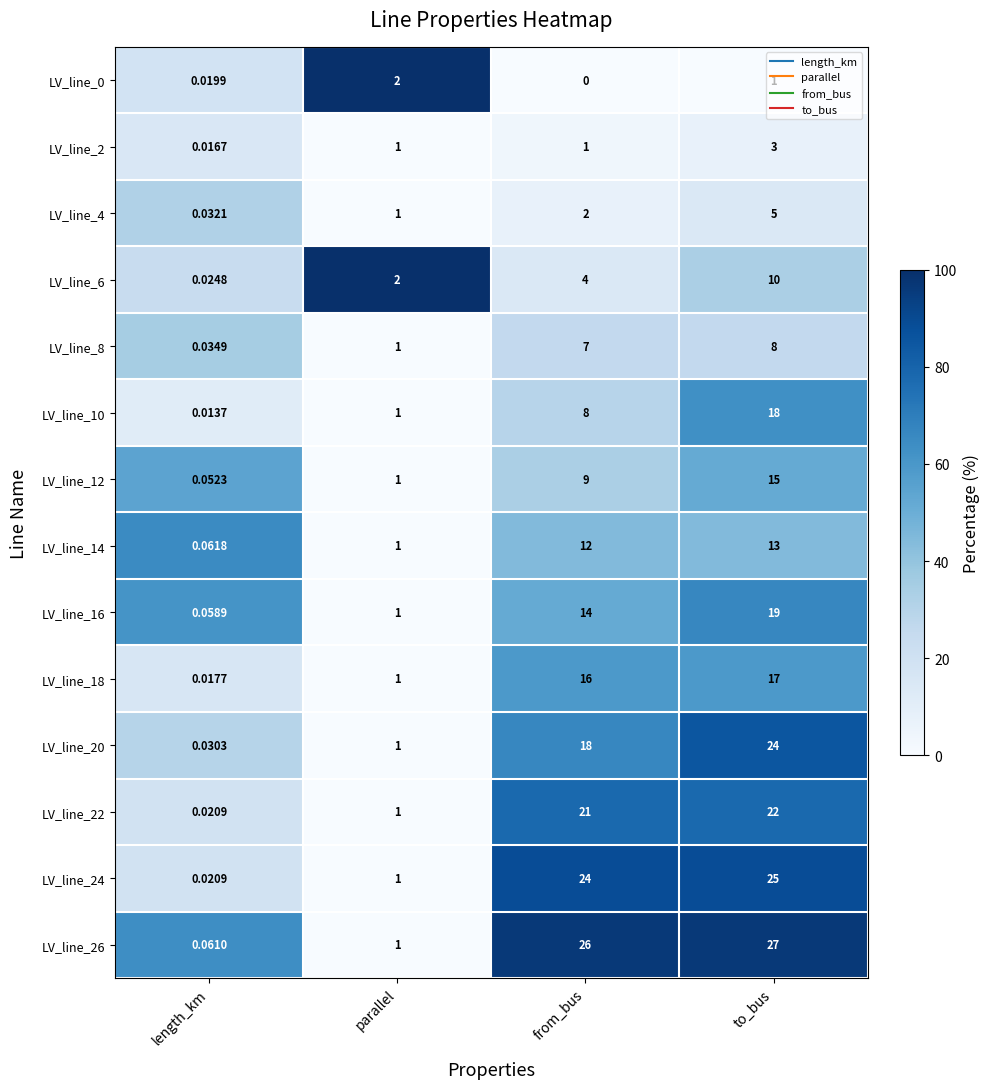

Which series has the largest range (max minus min)?

LV_line_26